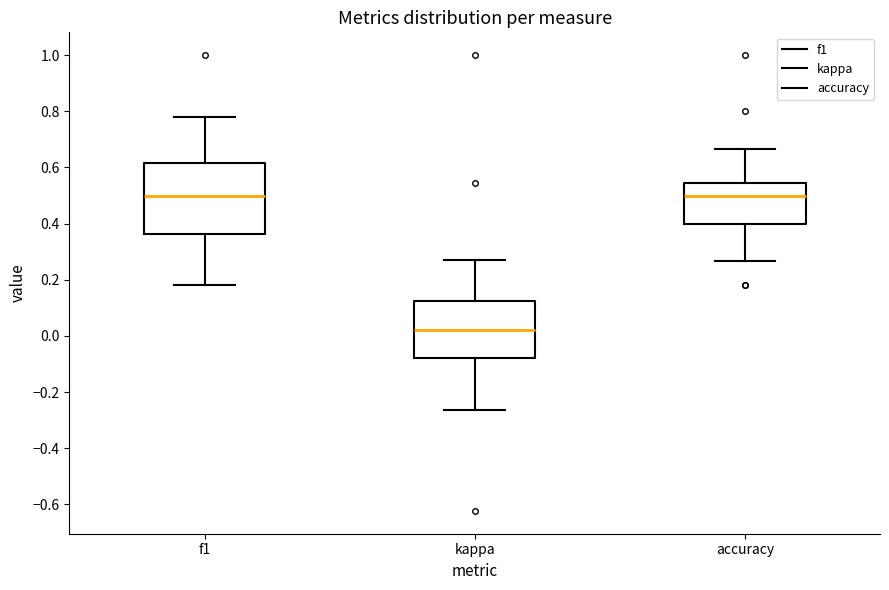

Where is the lower edge of the box for accuracy on the y-axis? The values are not printed on the chart, so give them approximately, as read against the axis.

0.40